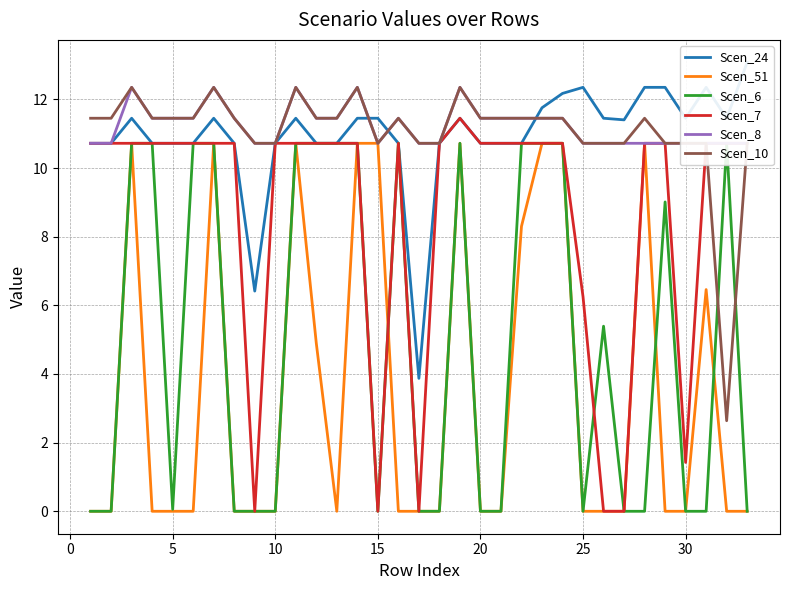

The Scen_10 series shows 4.4 at 31. True or false?

False